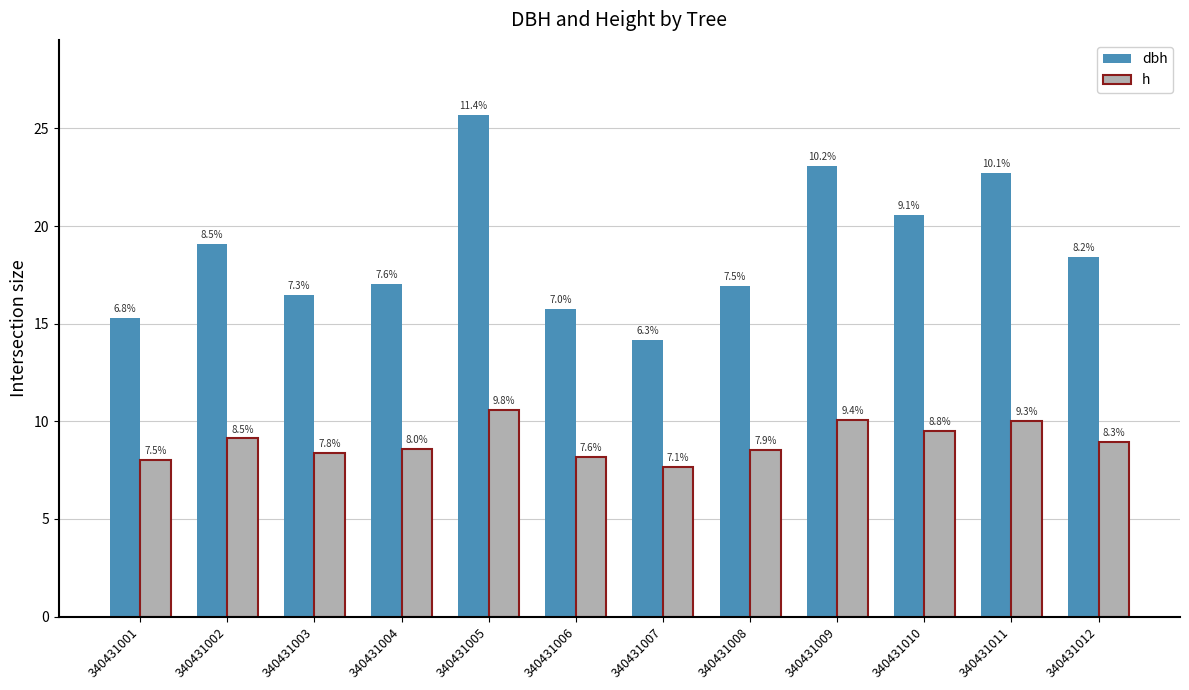

Reading left to right, list all the values displayed in this chart.

dbh: 15.3	19.1	16.5	17.0	25.7	15.7	14.2	16.9	23.1	20.6	22.7	18.4
h: 8.0	9.1	8.4	8.6	10.6	8.2	7.7	8.5	10.1	9.5	10.0	8.9